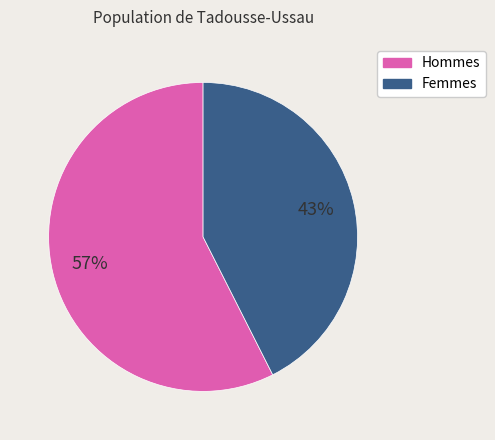

Is there any slice that represents more than half of the pie?

Yes